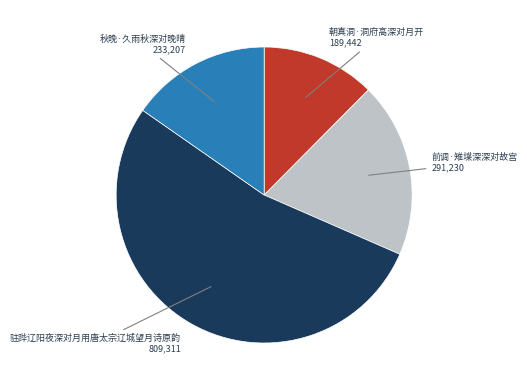

True or false: 秋晚·久雨秋深对晚晴 accounts for 5% of the total.

False